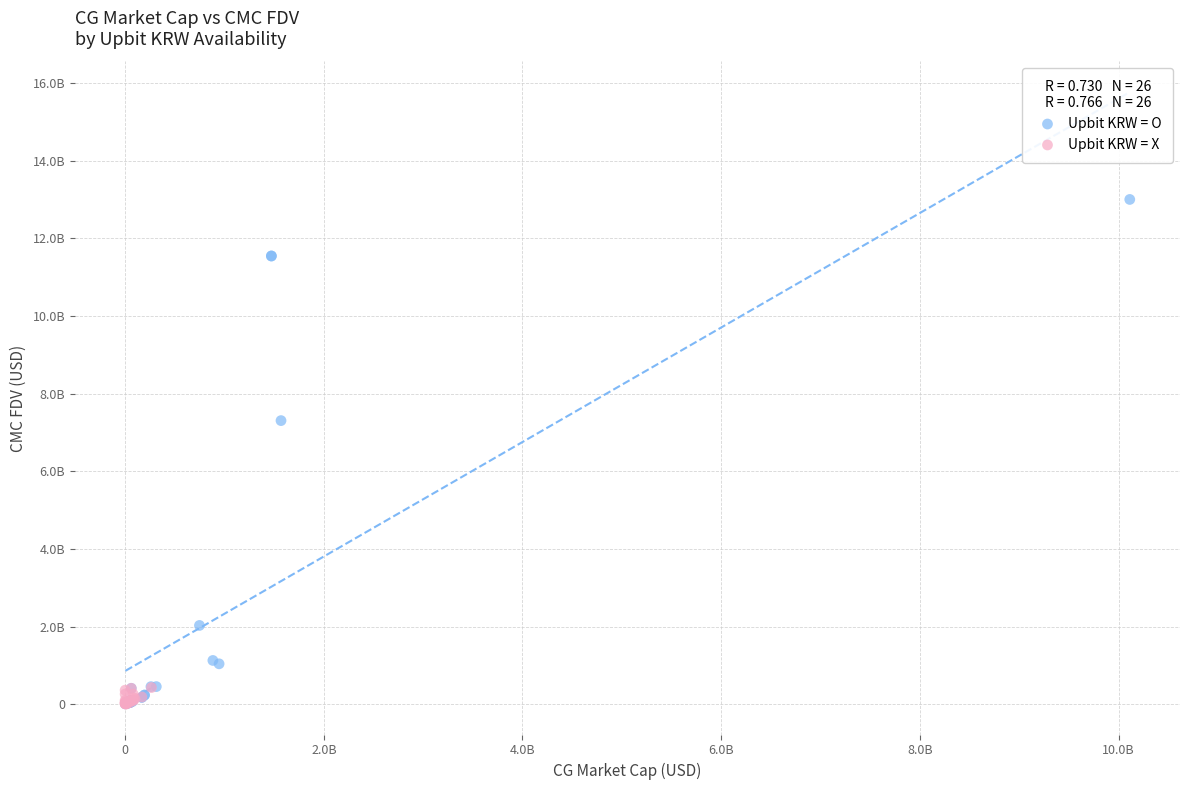

What are all the series names shown in the legend?

Upbit KRW = O, Upbit KRW = X